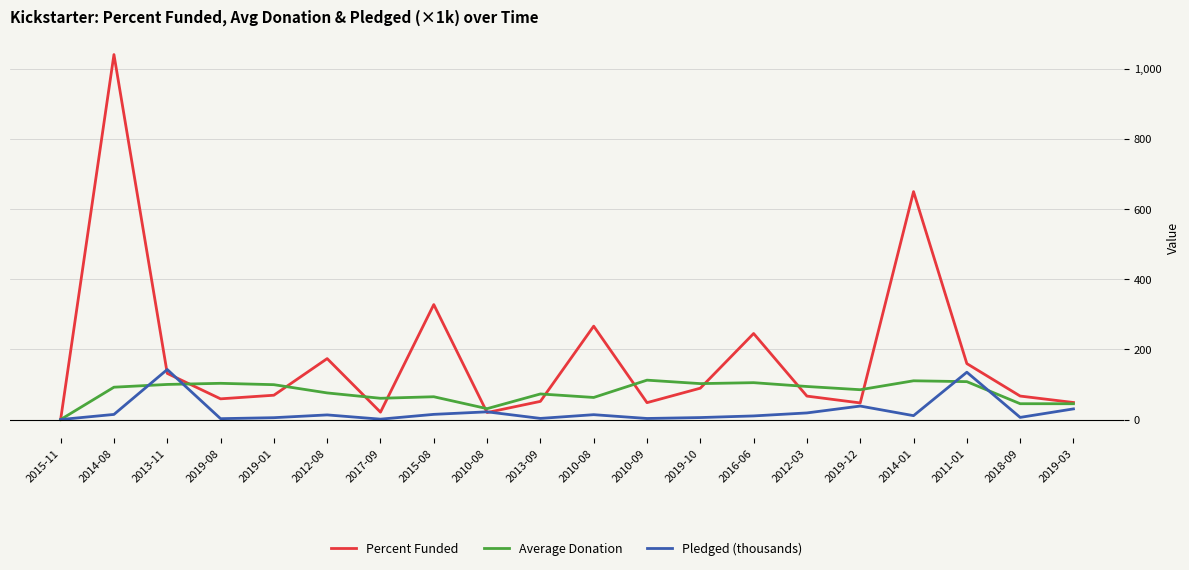

Rank the series by their maximum value, from highest to lowest.

Percent Funded, Pledged (thousands), Average Donation